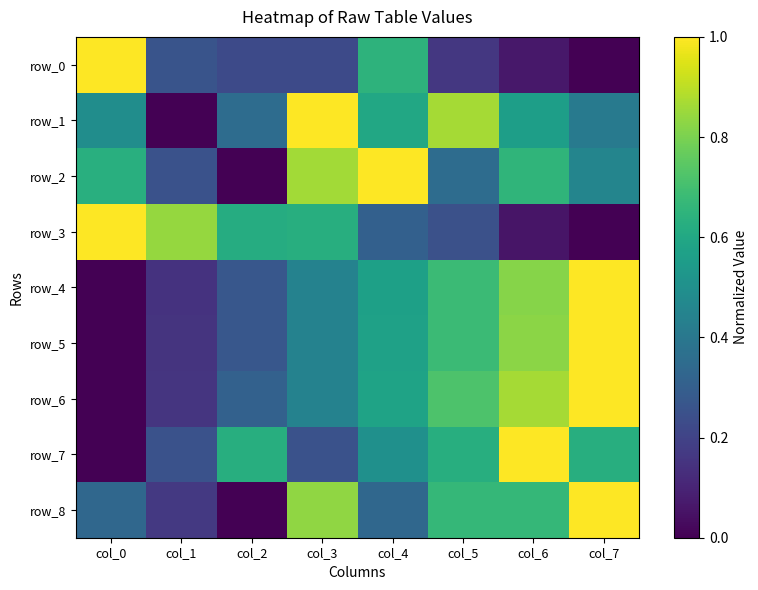

Which series has the largest range (max minus min)?

row_0